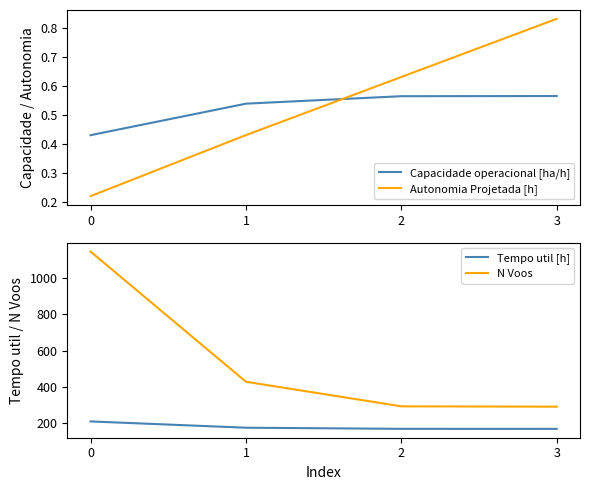

The Tempo util [h] series shows 285.4 at 1. True or false?

False